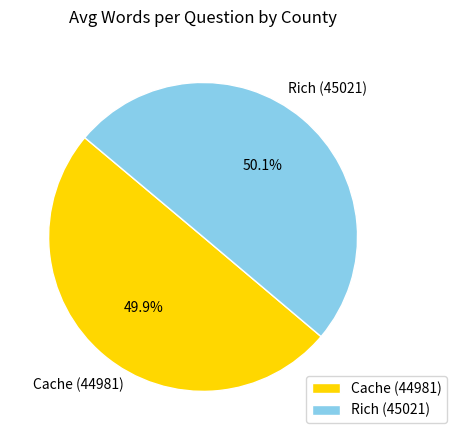

Count the number of slices in the pie.

2